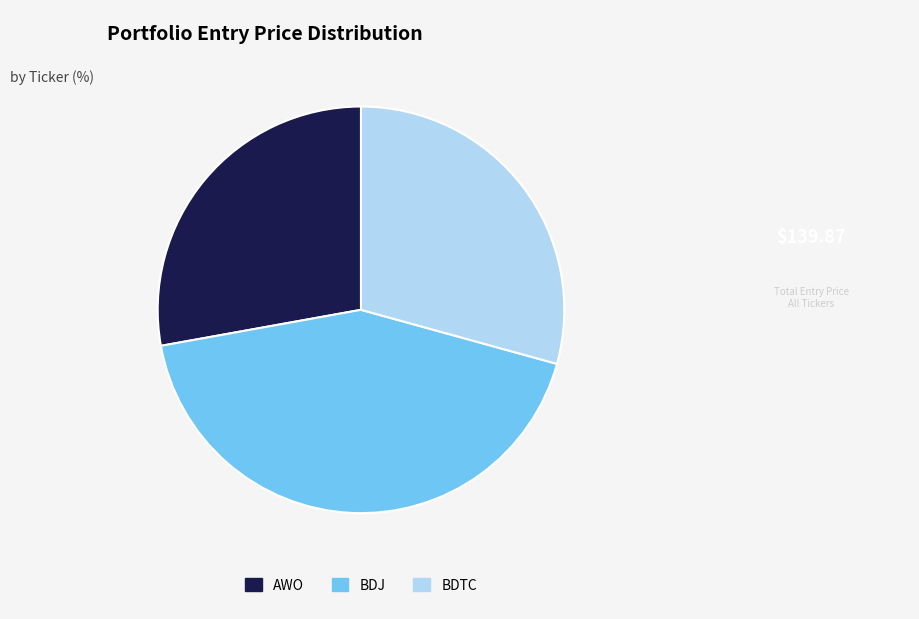

Does any single category account for the majority?

No